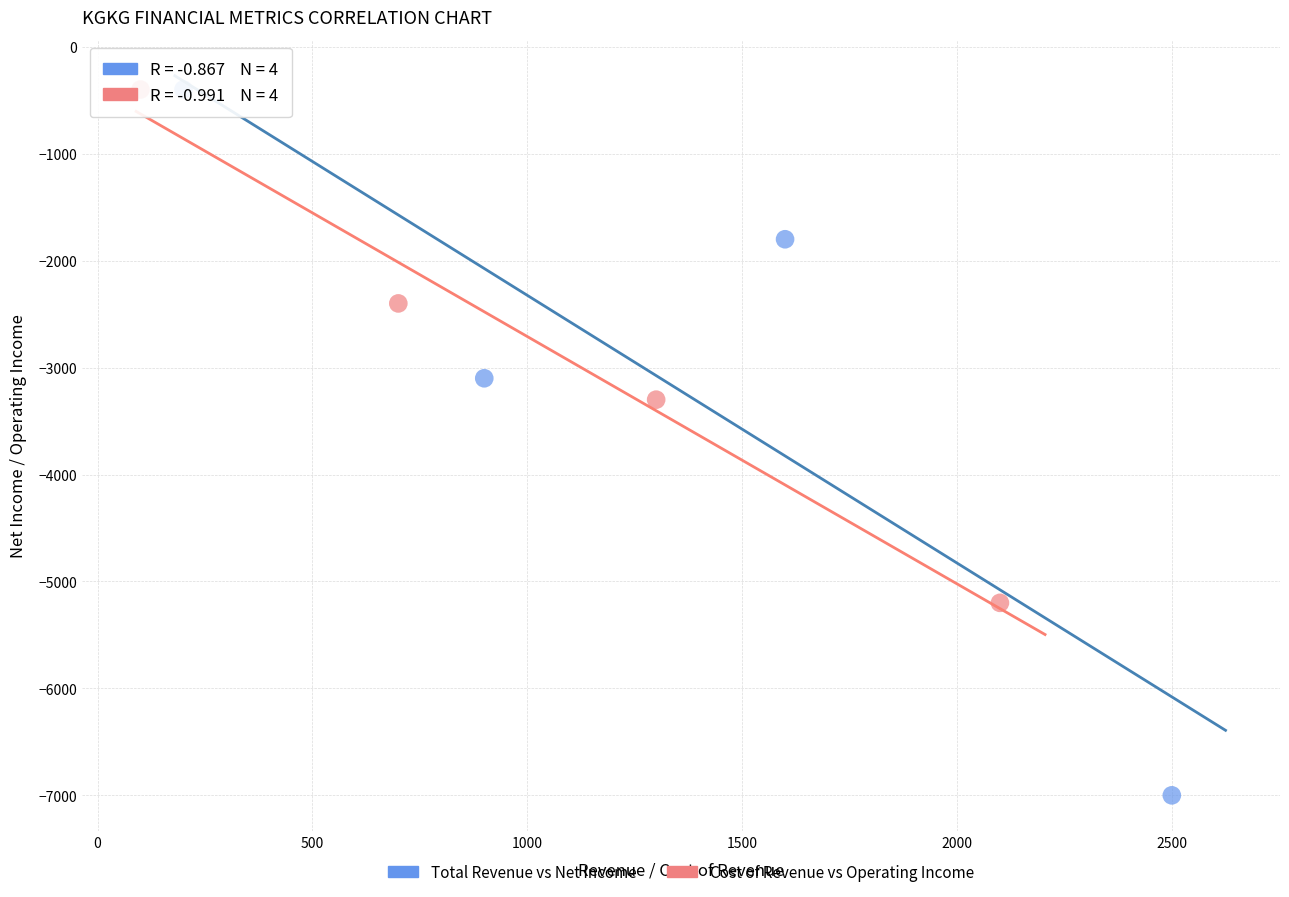

Which series has the largest Y range (max minus min)?

Total Revenue vs Net Income